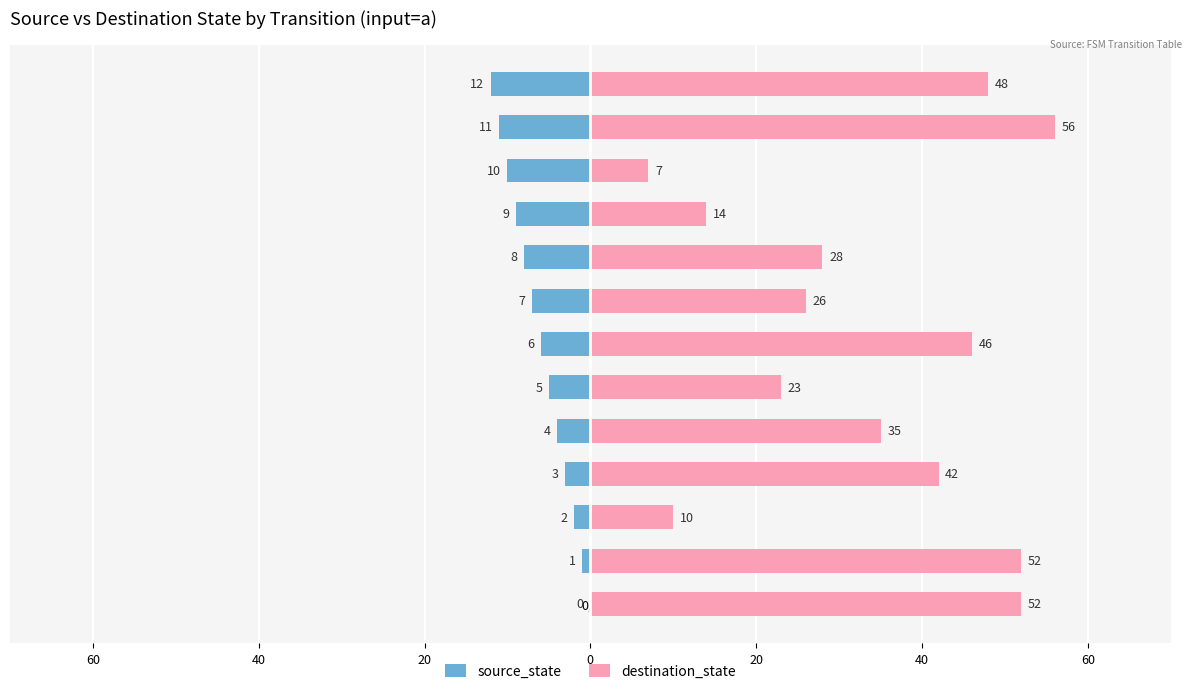

List the series in order of their peak value, lowest first.

source_state, destination_state